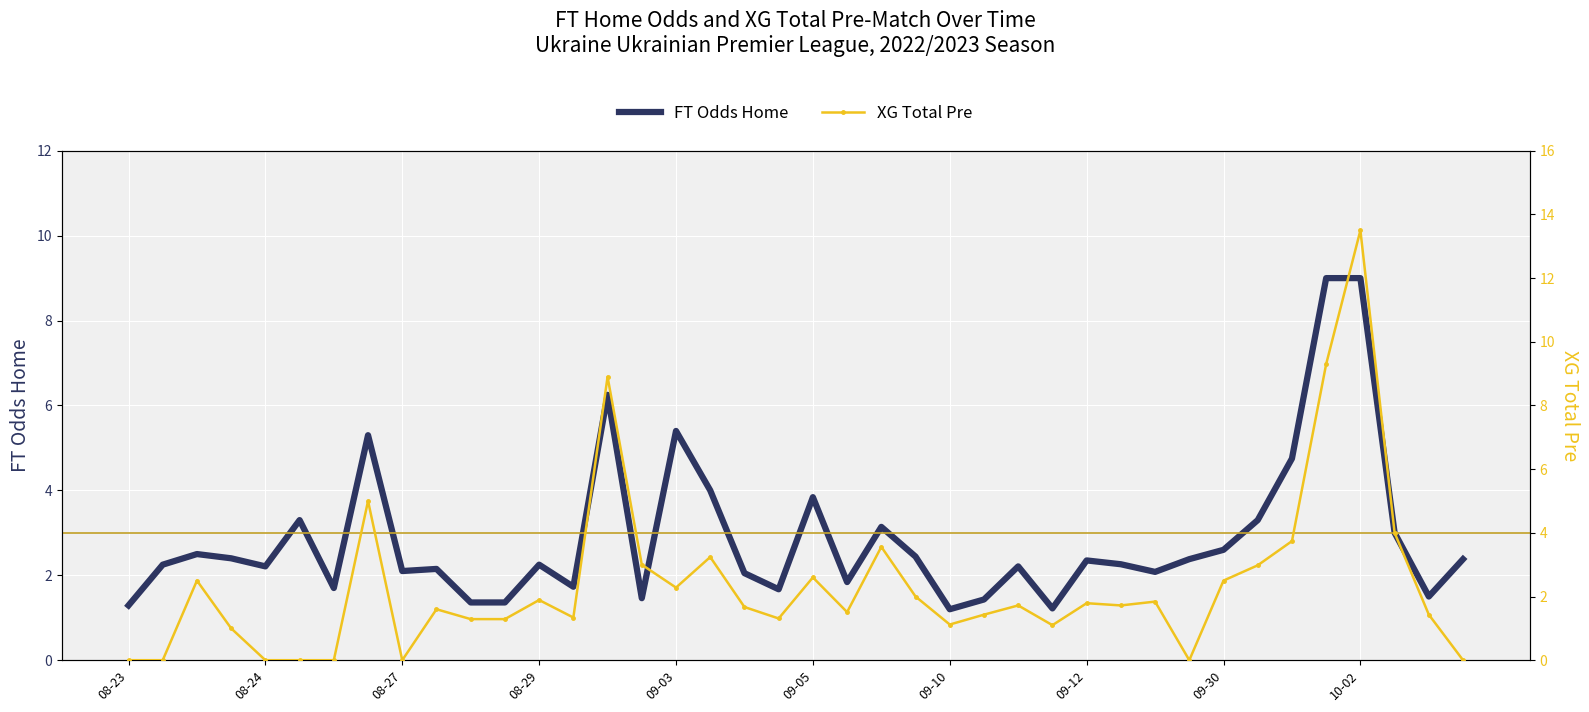

How many lines are shown in the chart?

2